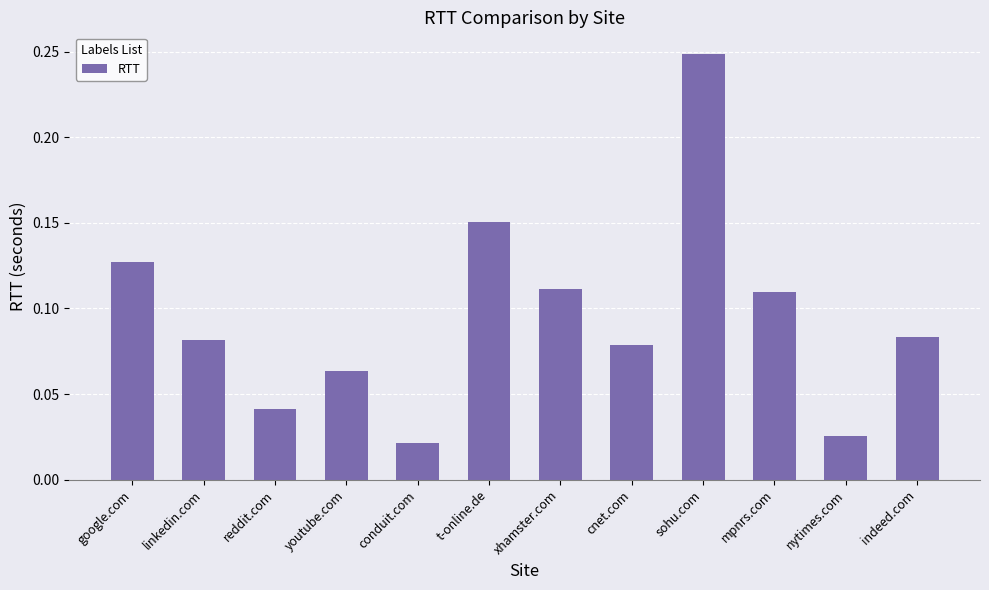

Which label corresponds to the largest value in the chart?

sohu.com